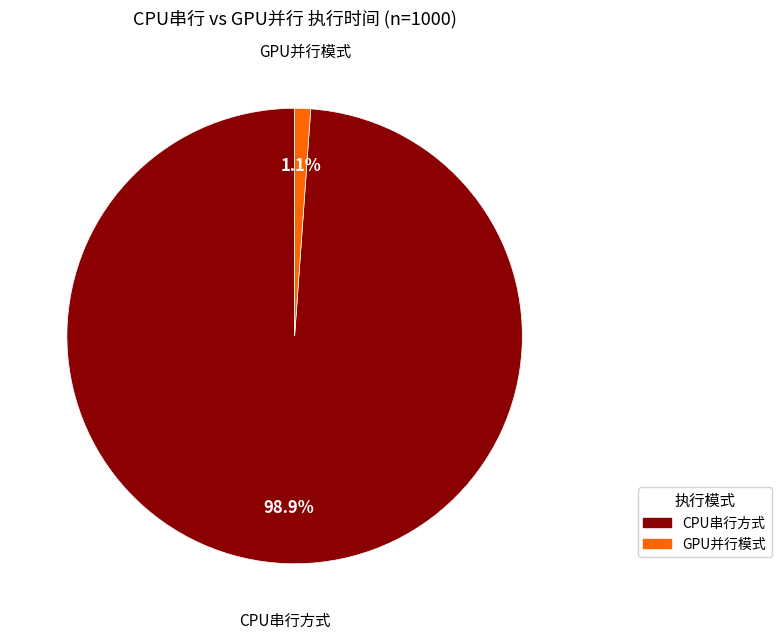

What is the smallest slice in the pie chart?

GPU并行模式